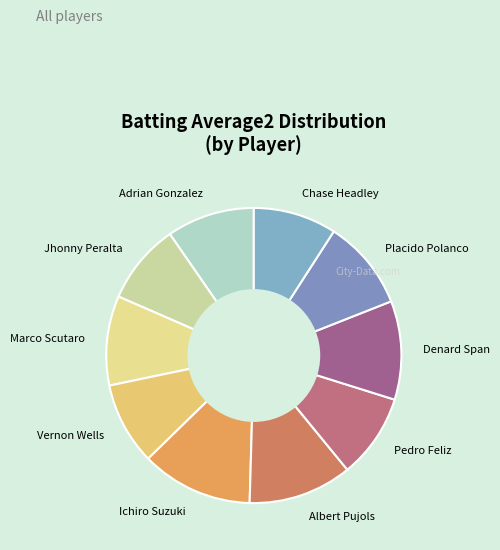

How many segments does this pie chart have?

10